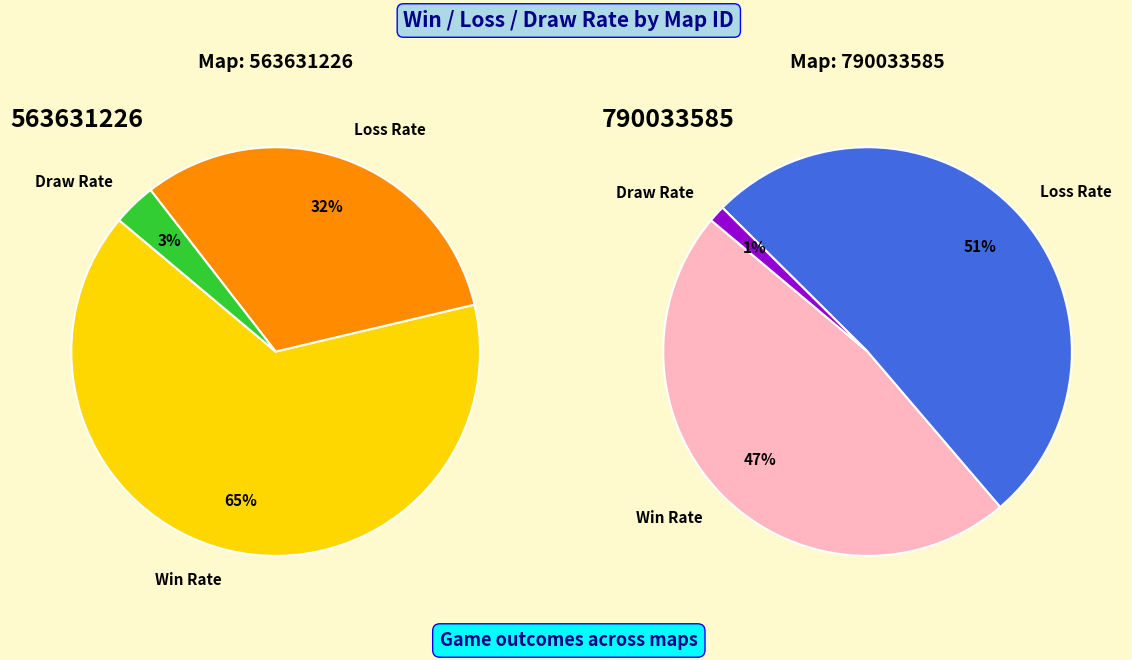

Which series has the largest range (max minus min)?

Win Rate